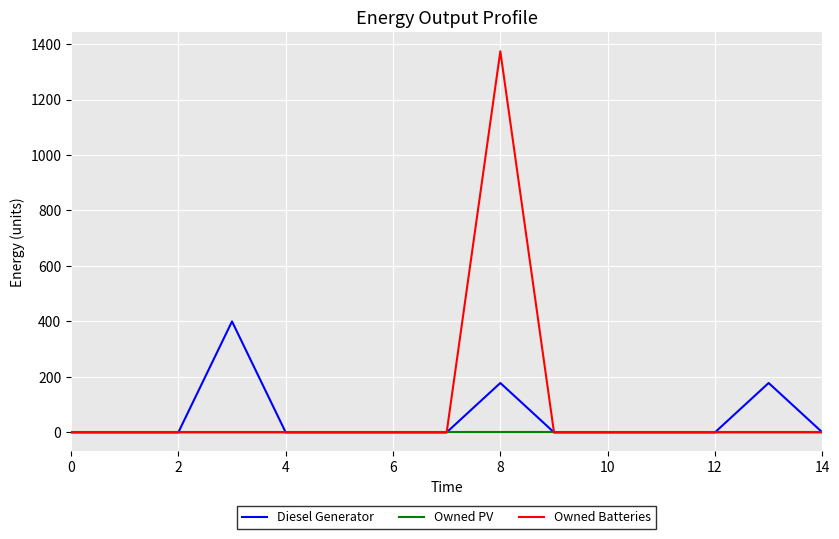

What are all the series names shown in the legend?

Diesel Generator, Owned PV, Owned Batteries